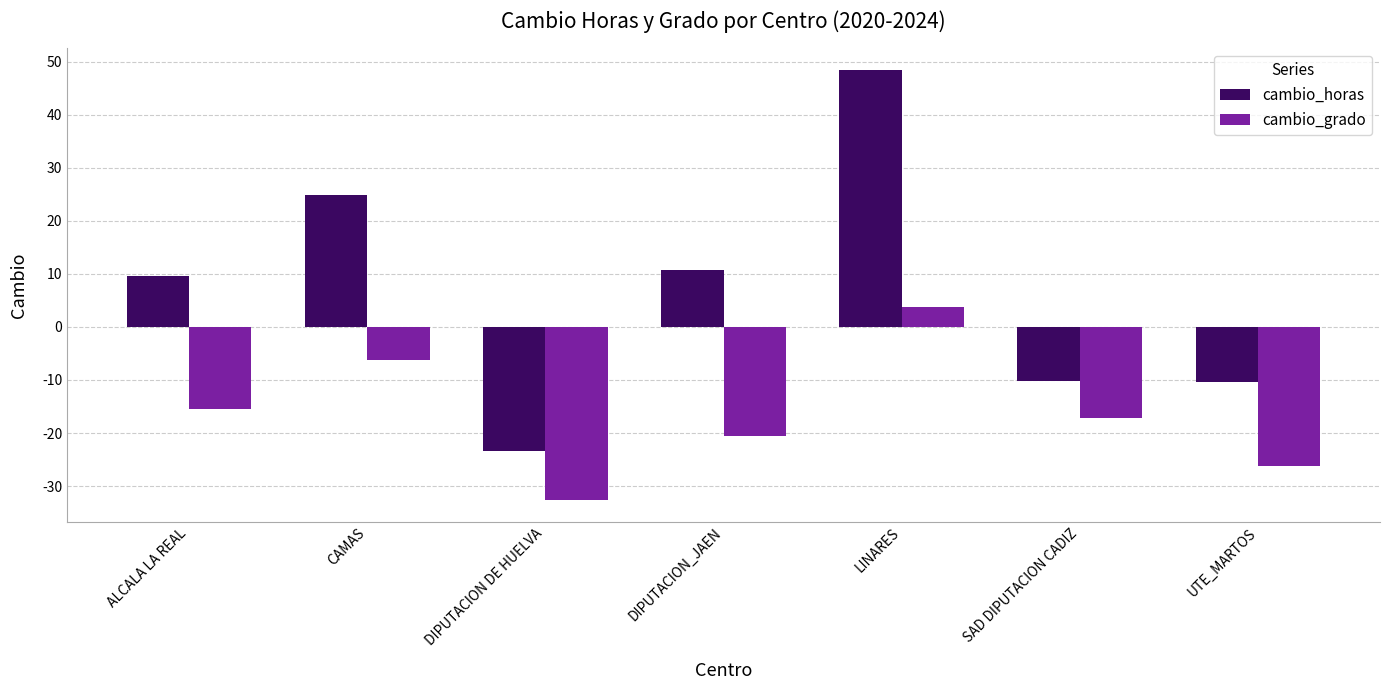

Which series has the largest total across all categories?

cambio_horas